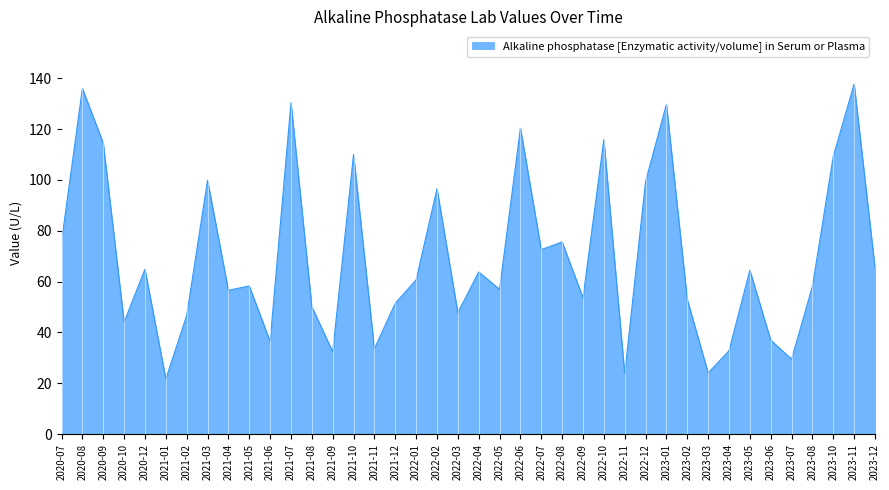

What is the ratio of the value at 2023-11 to the value at 2023-01?

1.1